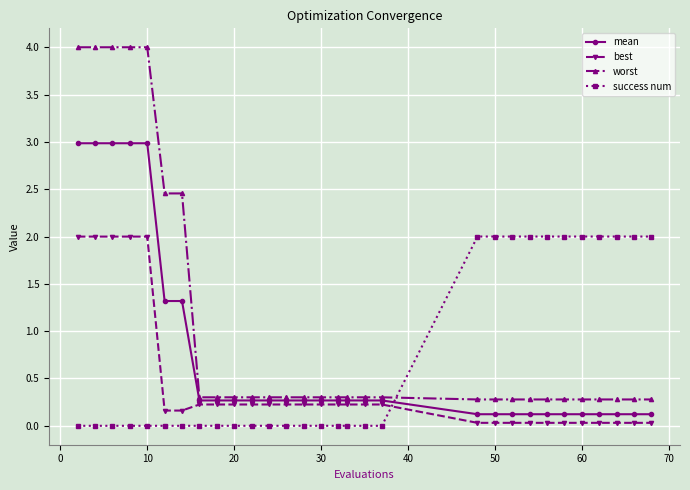

Which series has the largest range (max minus min)?

worst